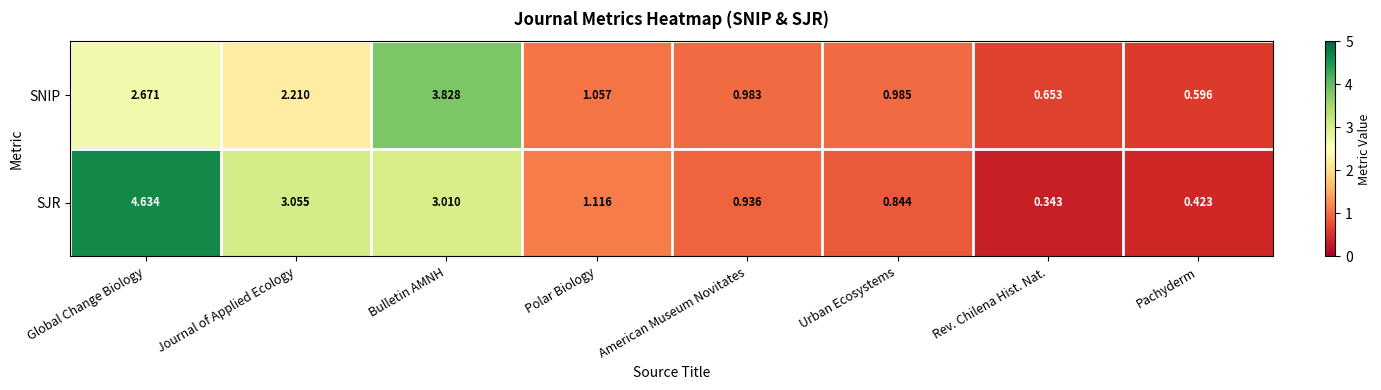

At which label does SNIP reach its peak?

Bulletin AMNH